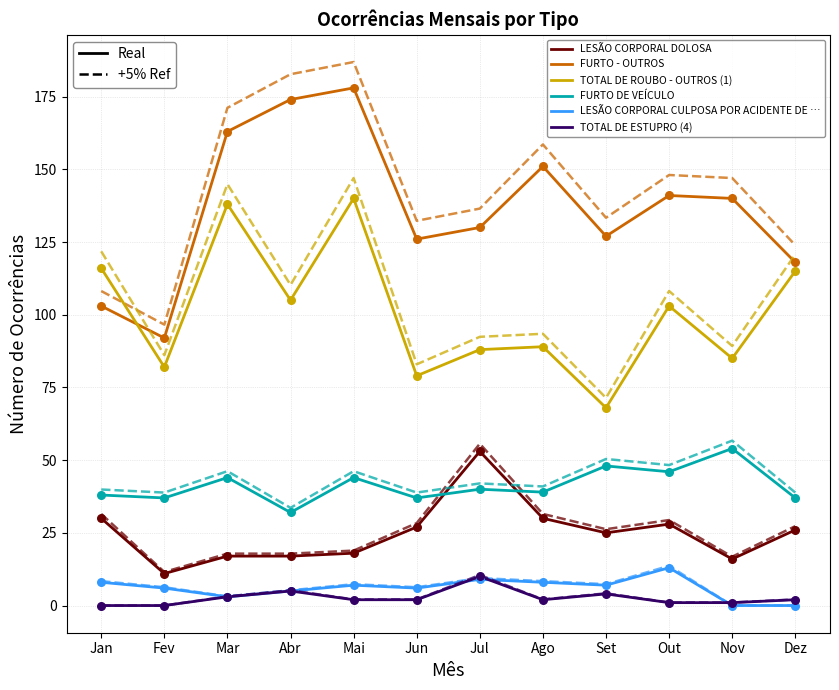

Which series contains the lowest Y value?

LESÃO CORPORAL CULPOSA POR ACIDENTE DE …